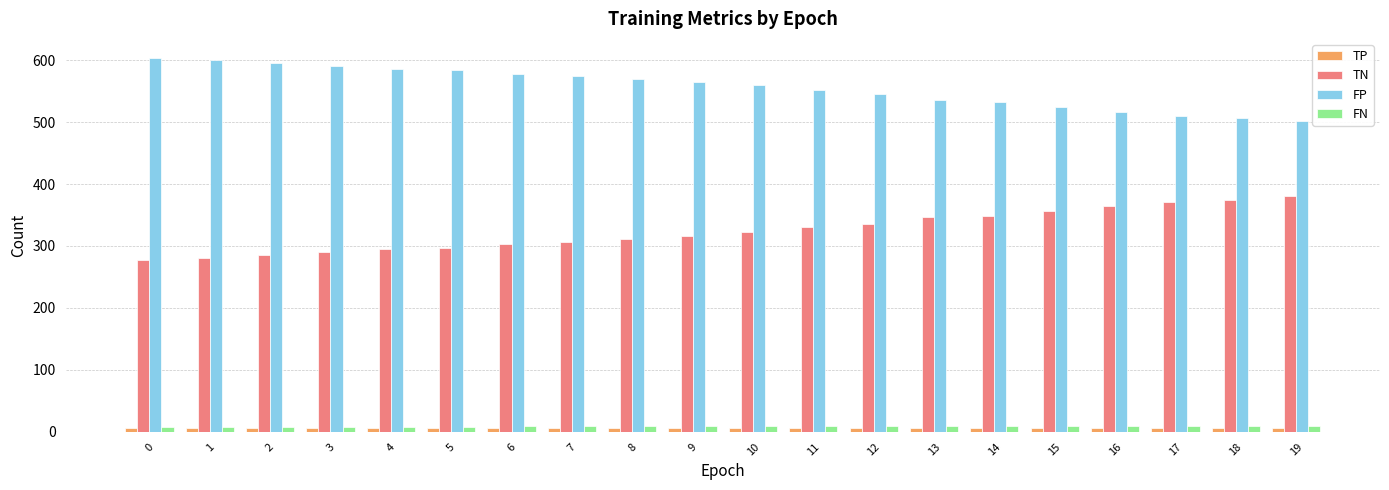

The value of TN at 10 is 322. True or false?

True